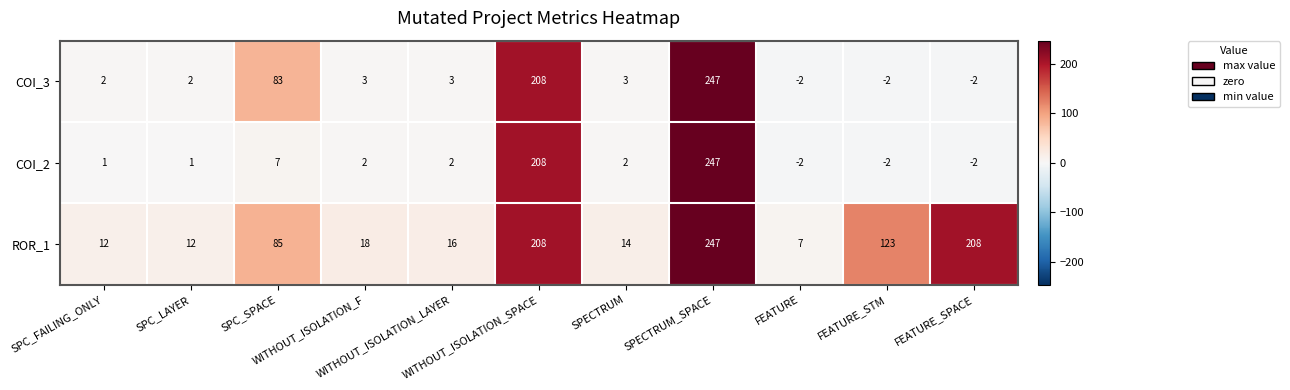

What is the maximum value for COI_2?

247